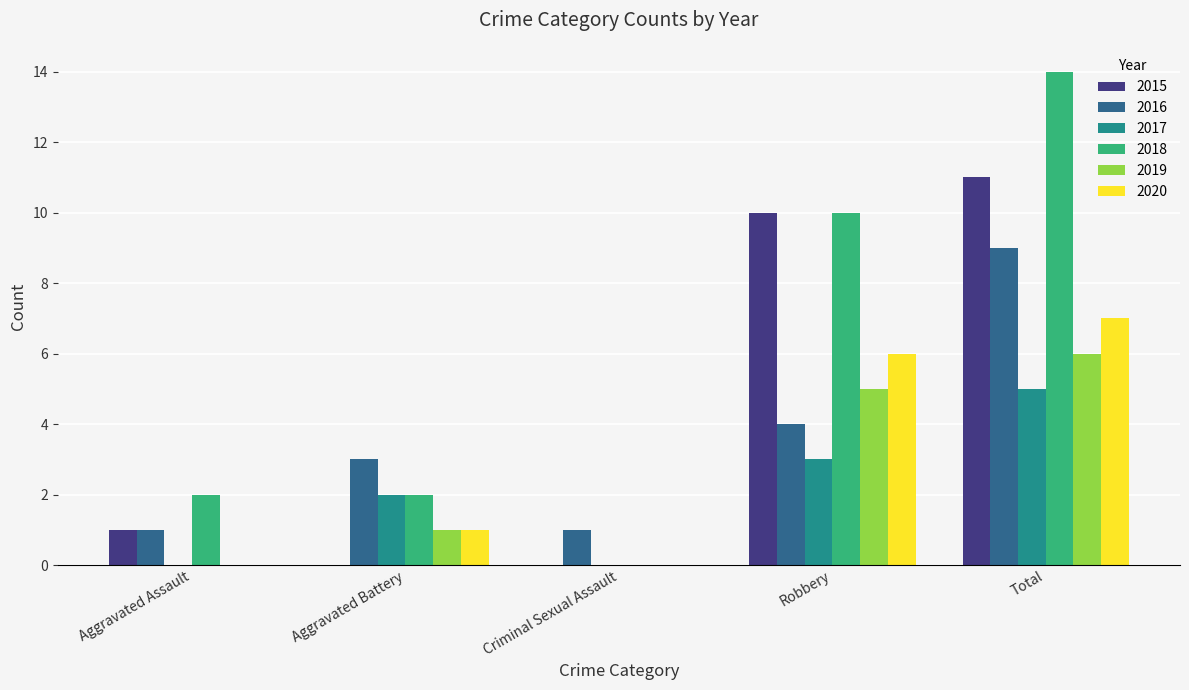

What is the difference between the 2020 values at Robbery and Criminal Sexual Assault?

6